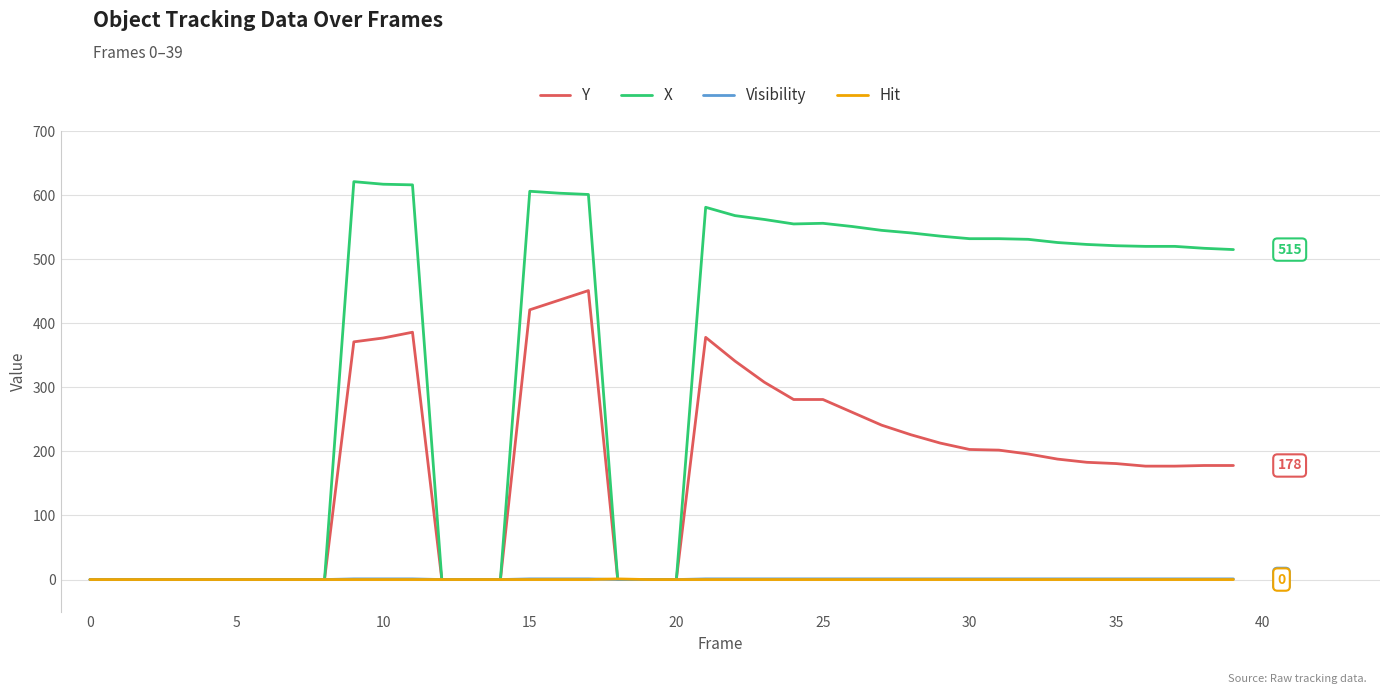

Which series has the largest total across all categories?

X